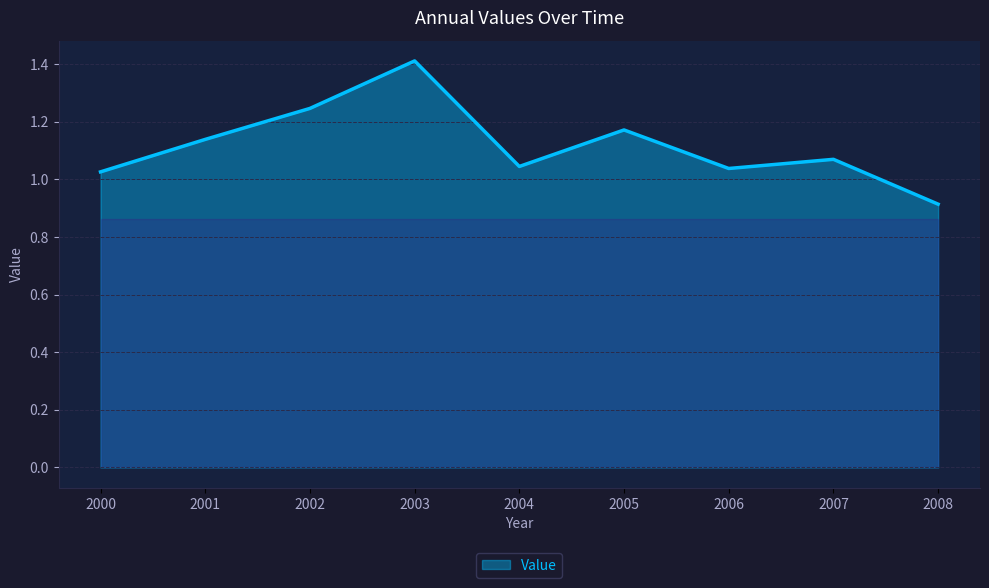

What is the maximum value shown in the chart?

1.4